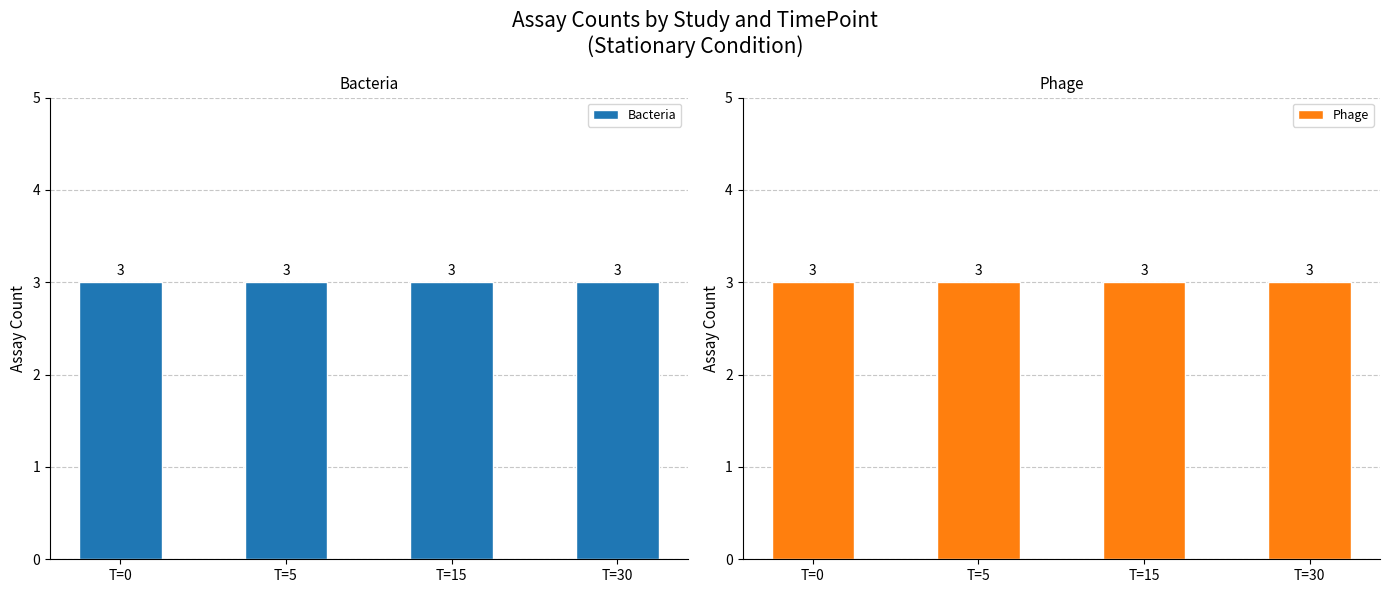

How many bars are there in total?

8